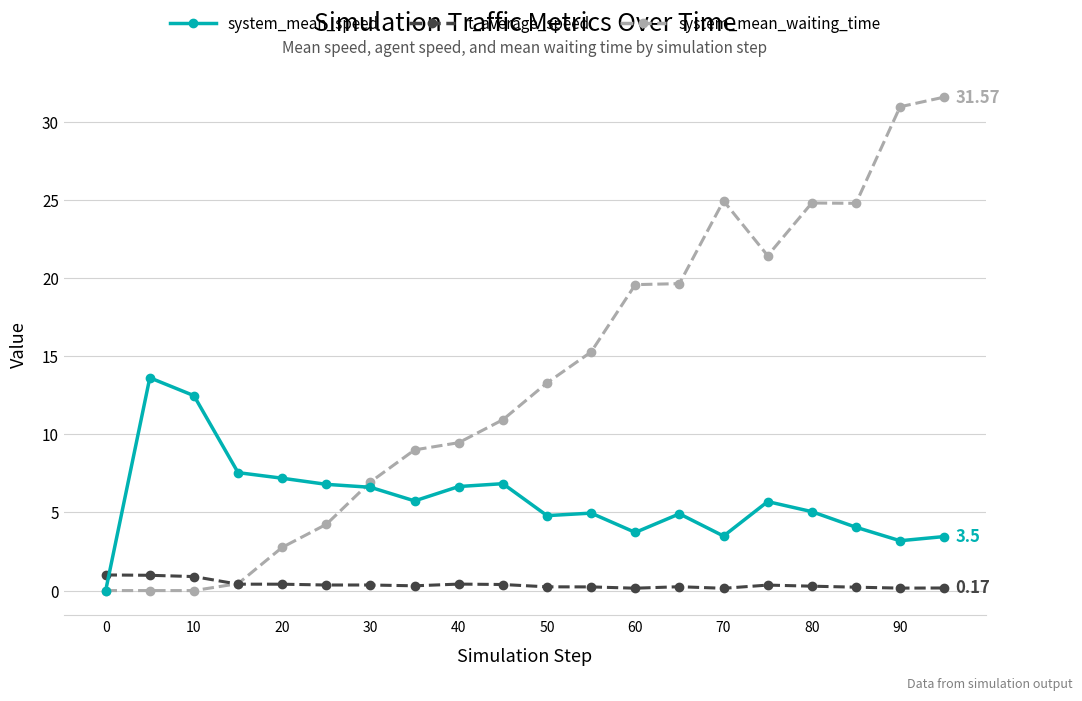

Rank the series by their maximum value, from lowest to highest.

t_average_speed, system_mean_speed, system_mean_waiting_time